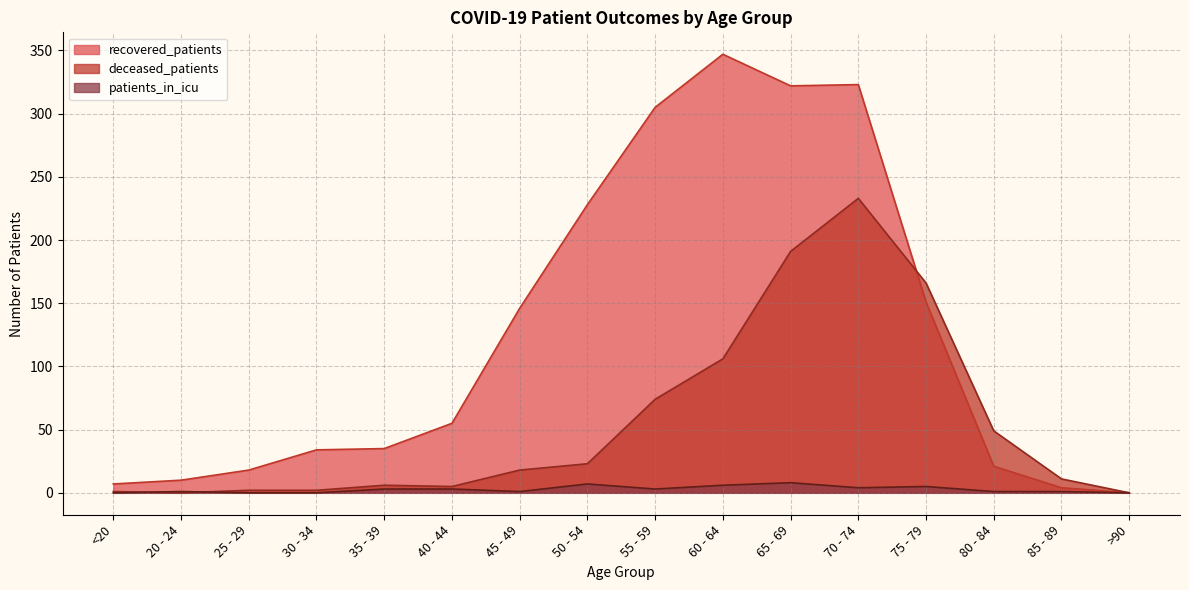

Between 30 - 34 and 75 - 79, which series saw the biggest shift?

deceased_patients